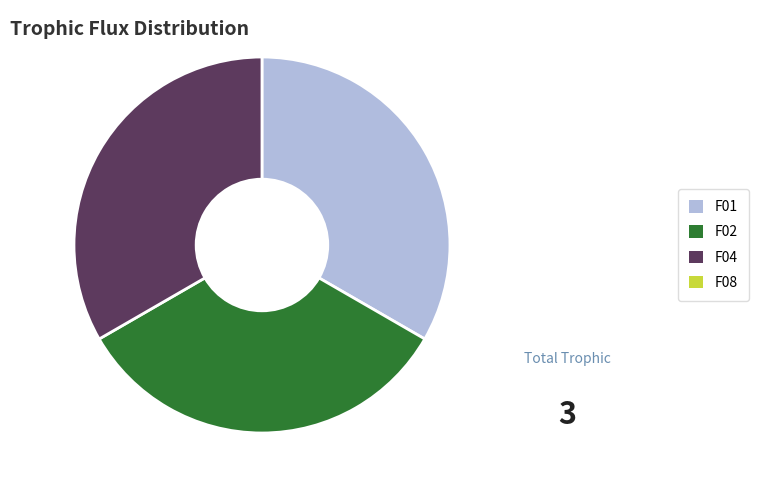

Is there any slice that represents more than half of the pie?

No